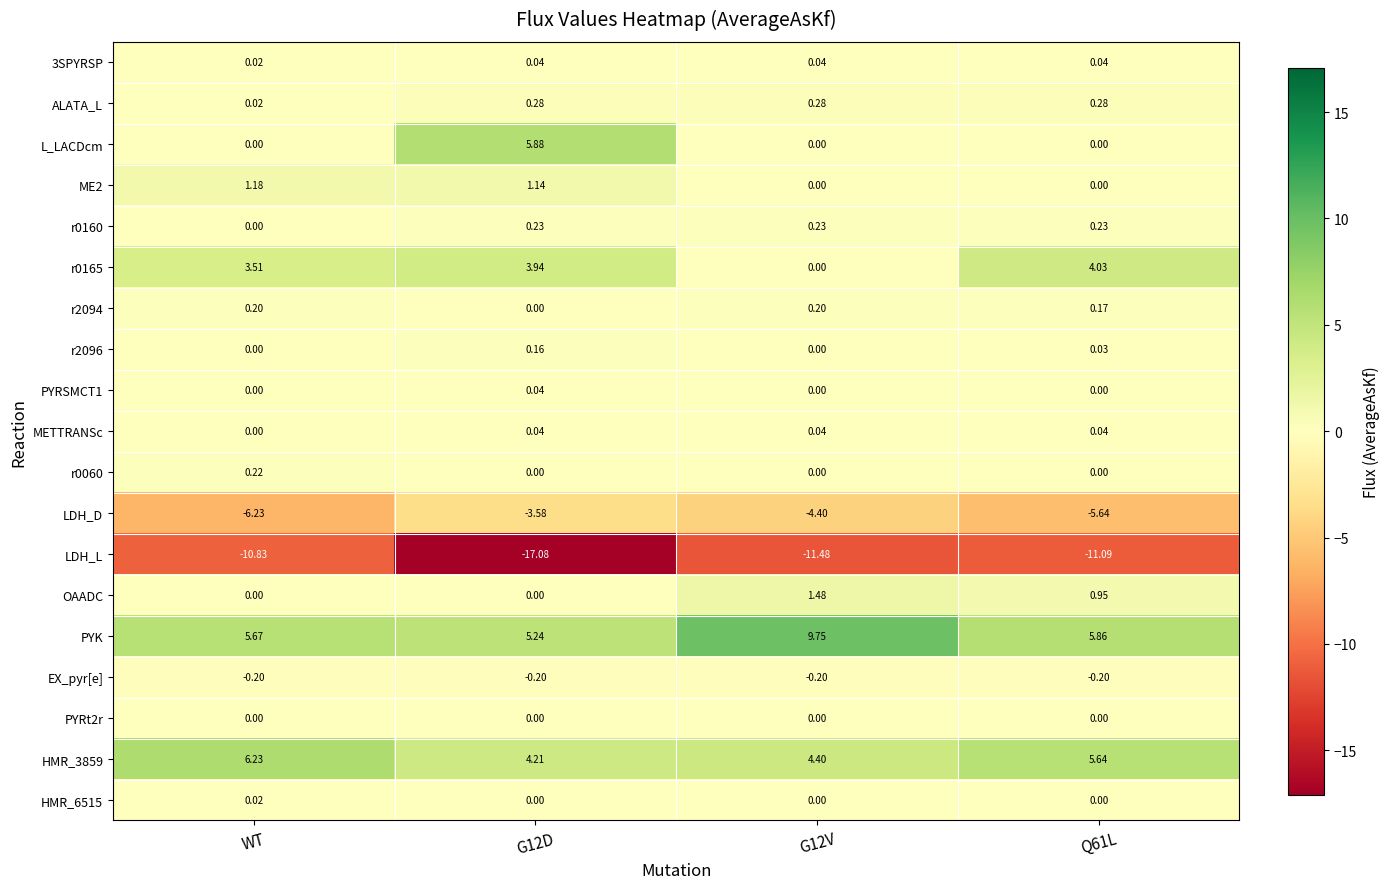

Which series has the widest spread of values?

LDH_L